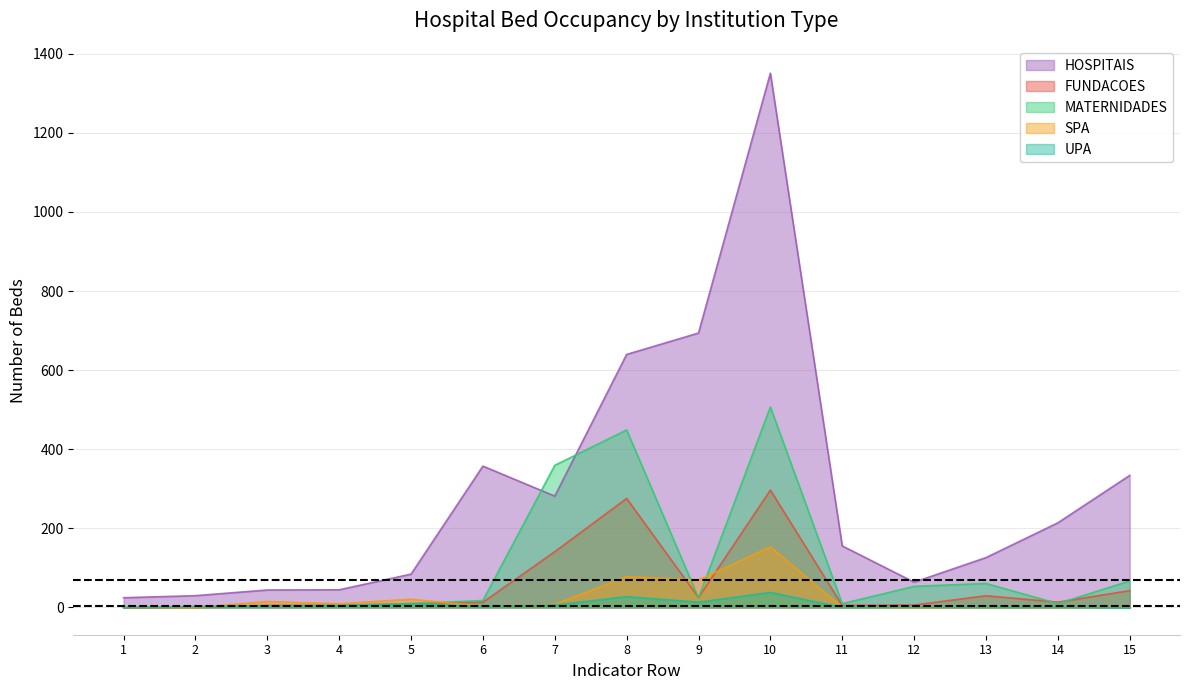

Which series has the widest spread of values?

HOSPITAIS